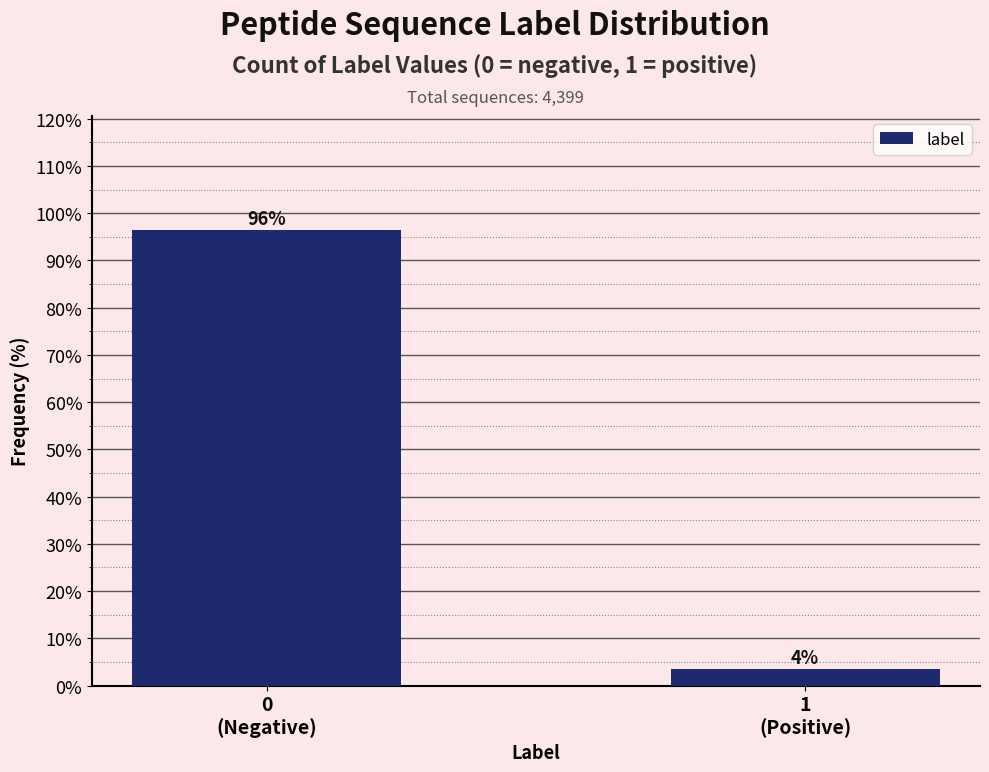

What is the maximum value shown in the chart?

96.5